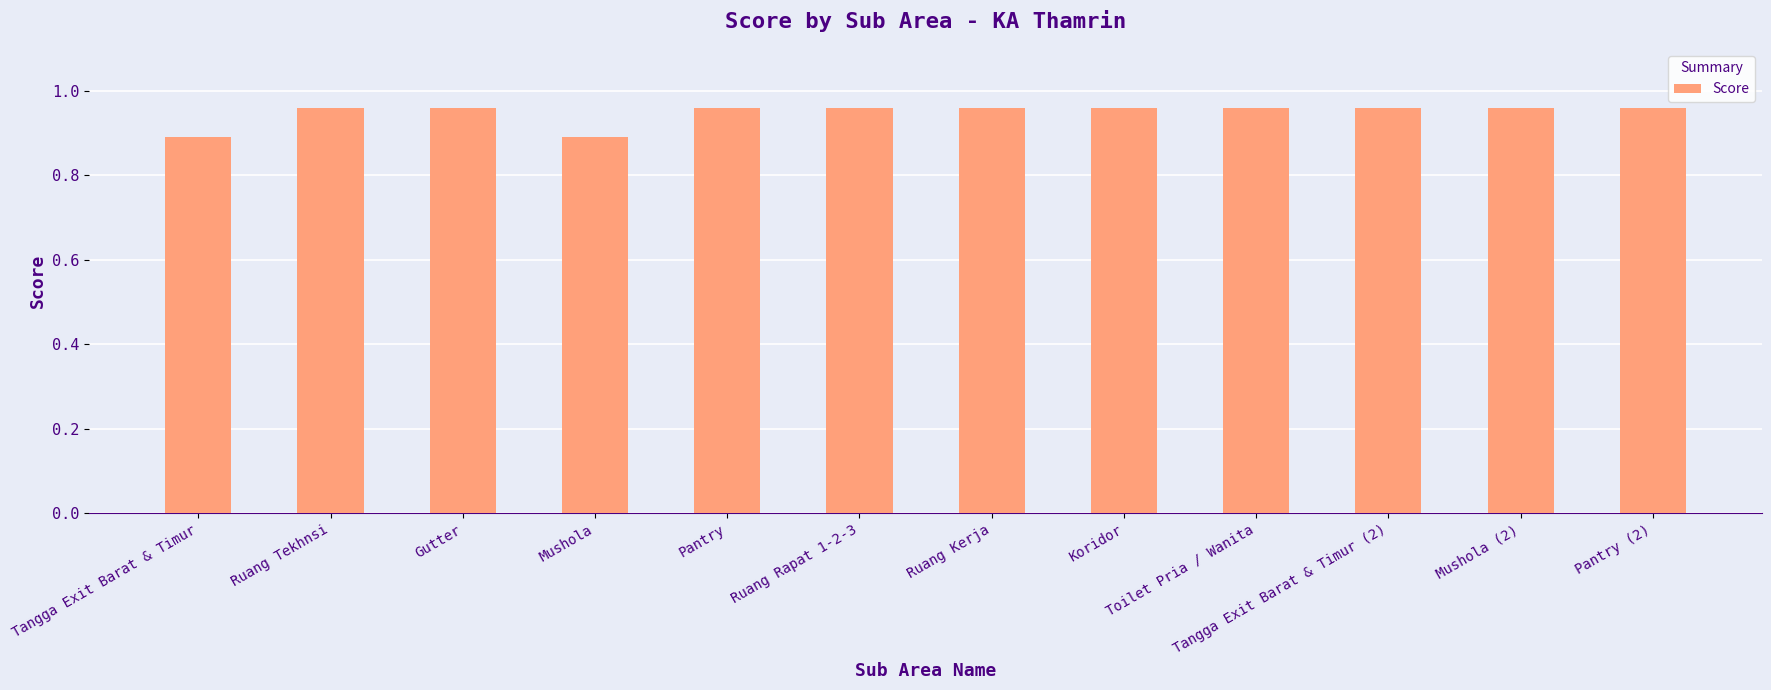

How many distinct data groups are displayed?

1